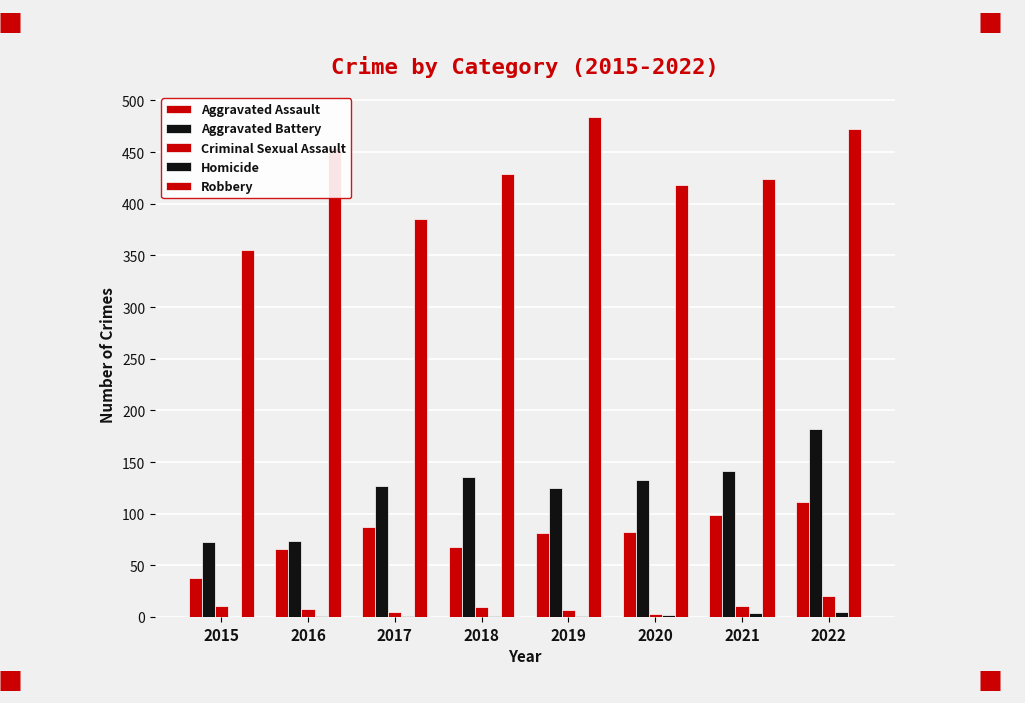

What value does the Aggravated Battery series have at 2016?

74